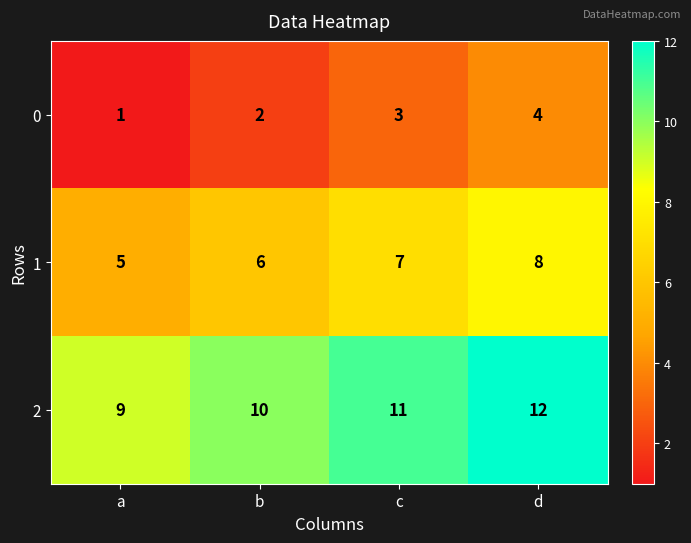

List the series in order of their overall mean, highest first.

2, 1, 0